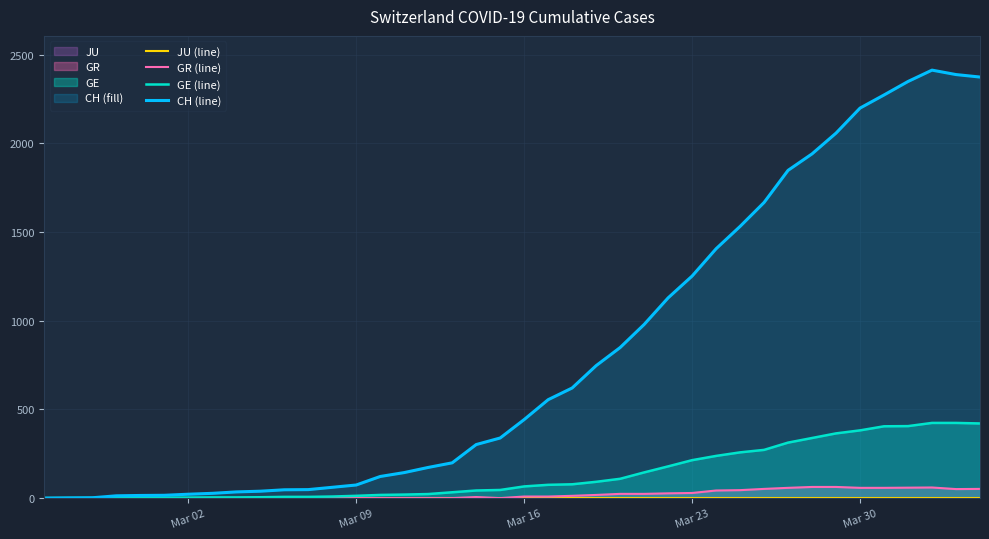

What are all the series names shown in the legend?

JU (line), GR (line), GE (line), CH (line)